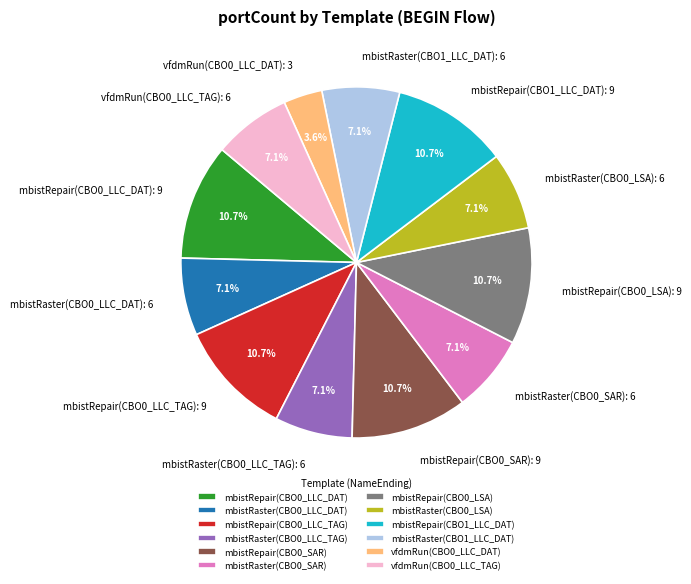

How many segments does this pie chart have?

12